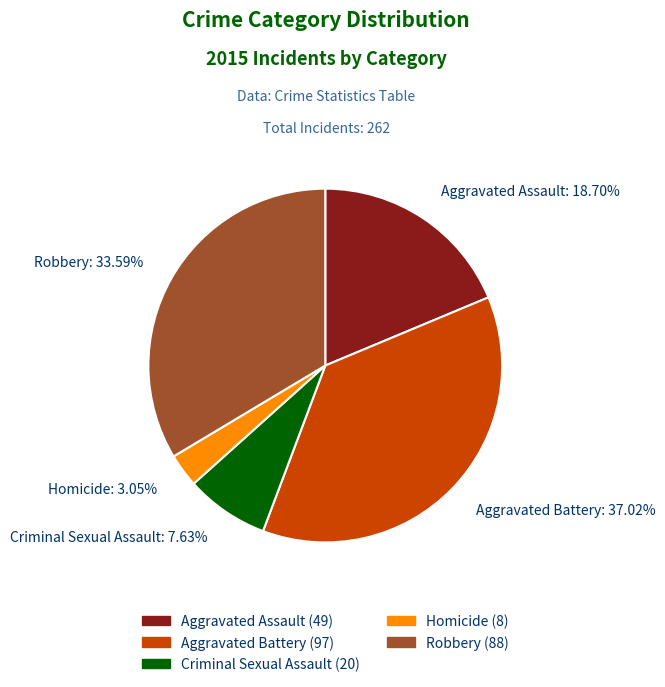

Count the number of slices in the pie.

5